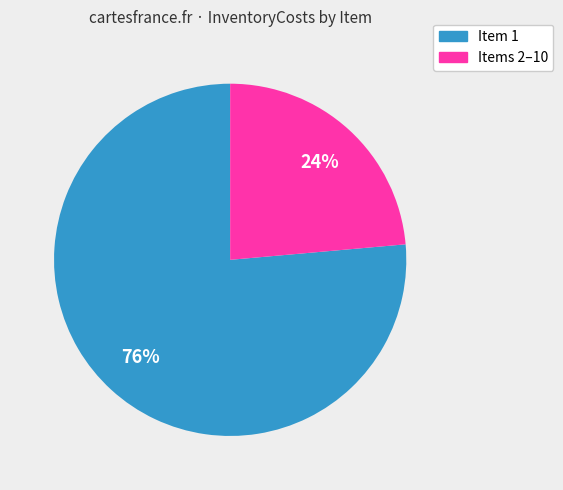

Is there any slice that represents more than half of the pie?

Yes